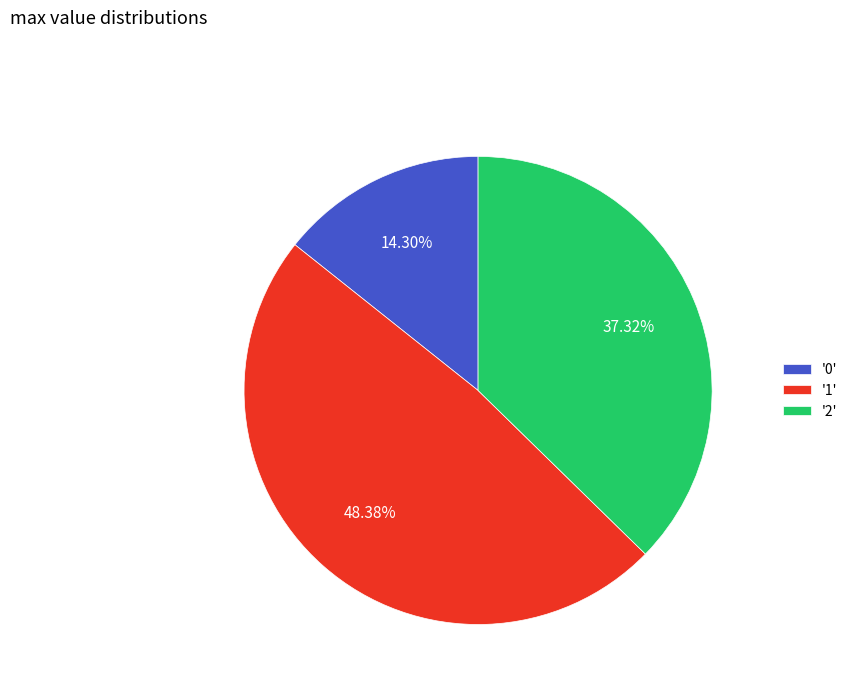

Which slice is the largest?

'1'